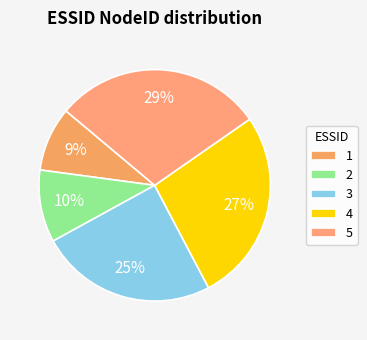

Is there a majority slice in this chart?

No